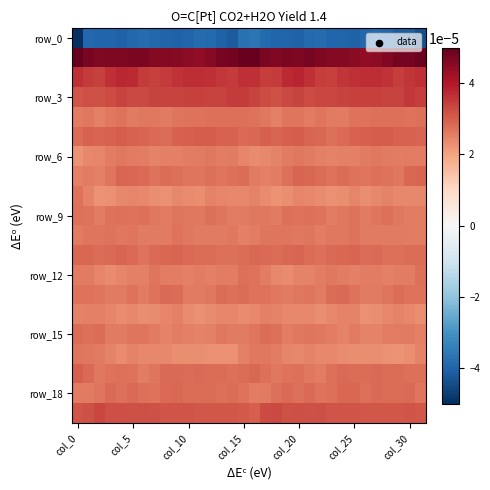

Which category has the highest value across all series?

col_0